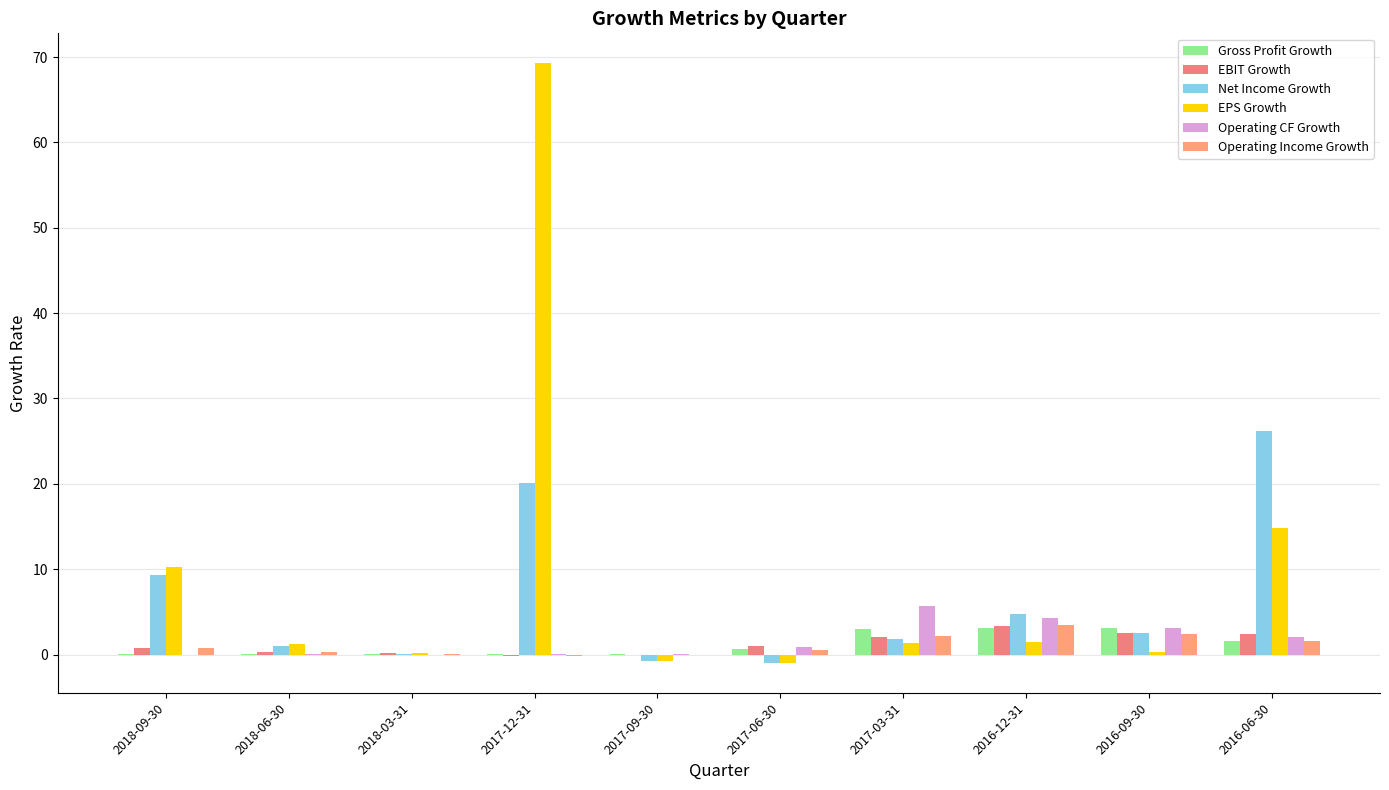

Is it true that Operating CF Growth equals 0.9 at 2017-06-30?

True